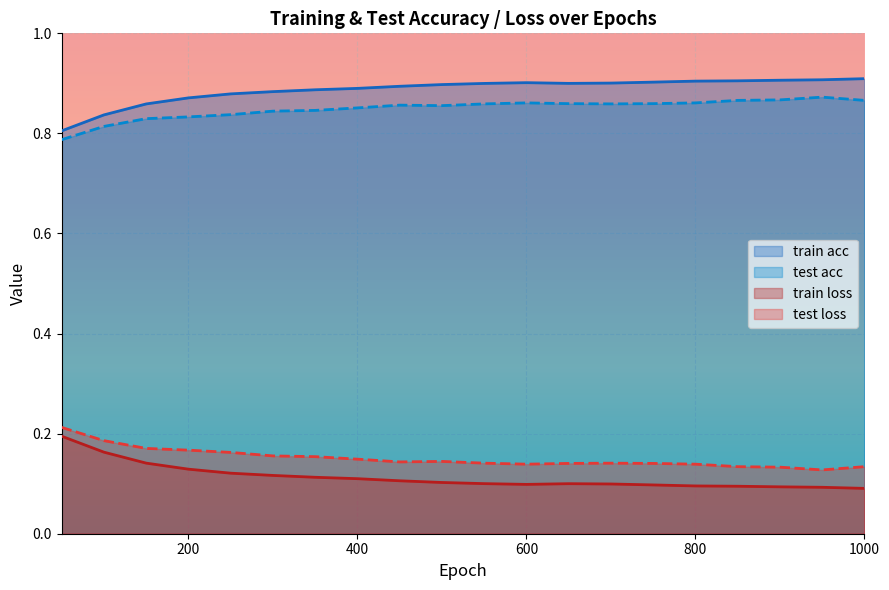

True or false: train loss and test acc cross at least once.

False